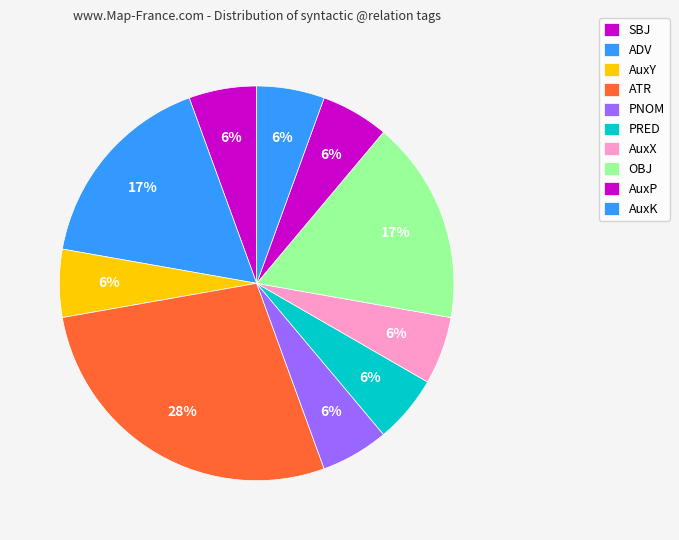

What percentage is the AuxY slice, to the nearest percent?

6%